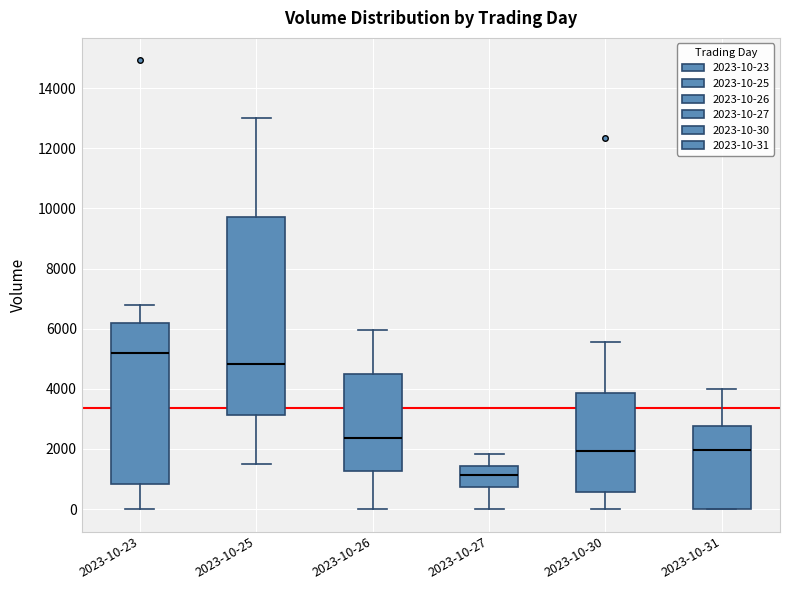

Which box is the tallest, from its lower edge to its upper edge?

2023-10-25